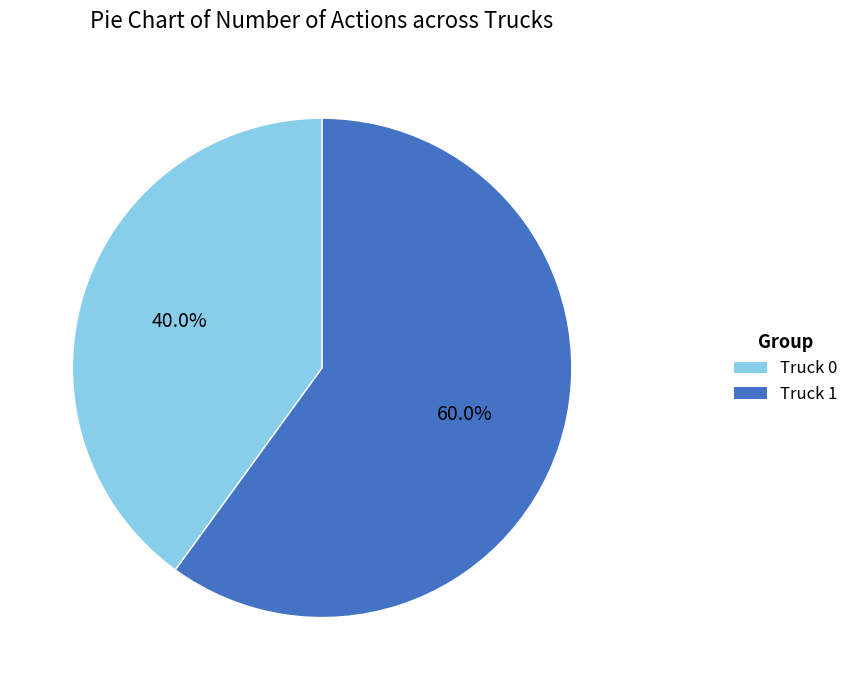

Is it true that Truck 0 is 25% of the pie?

False